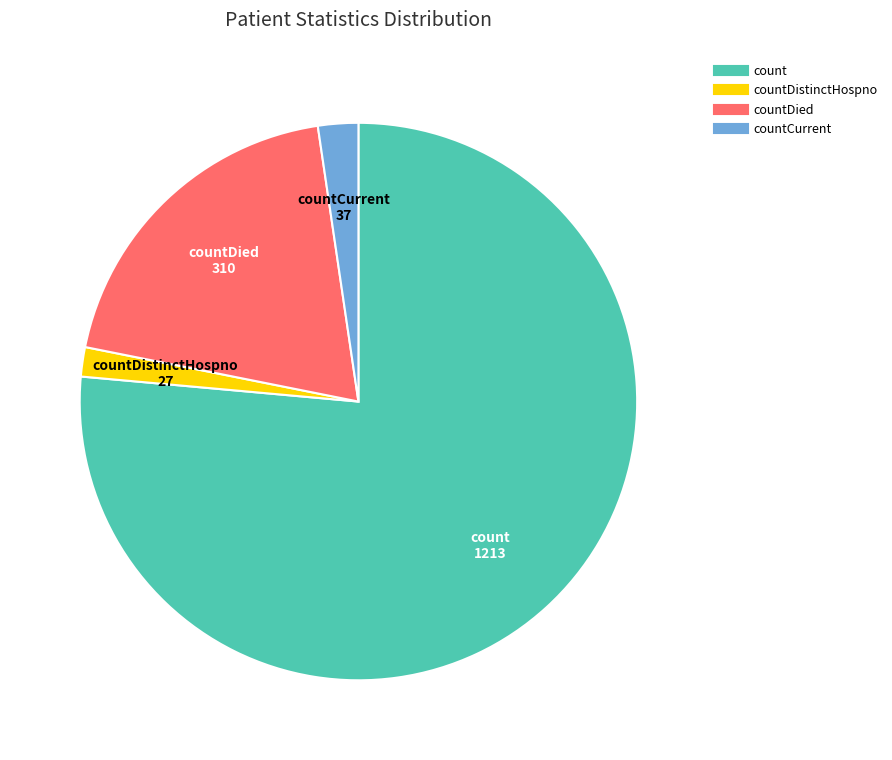

Is there a majority slice in this chart?

Yes